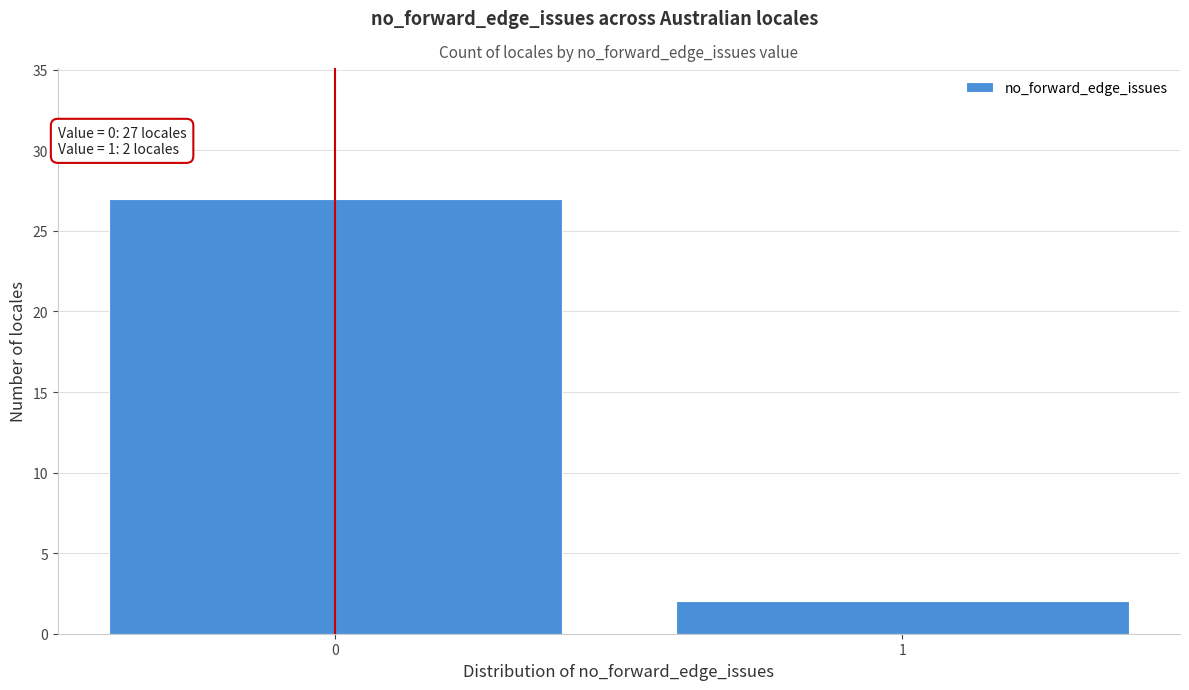

Reading left to right, transcribe all the data shown in this chart.

0=27	1=2